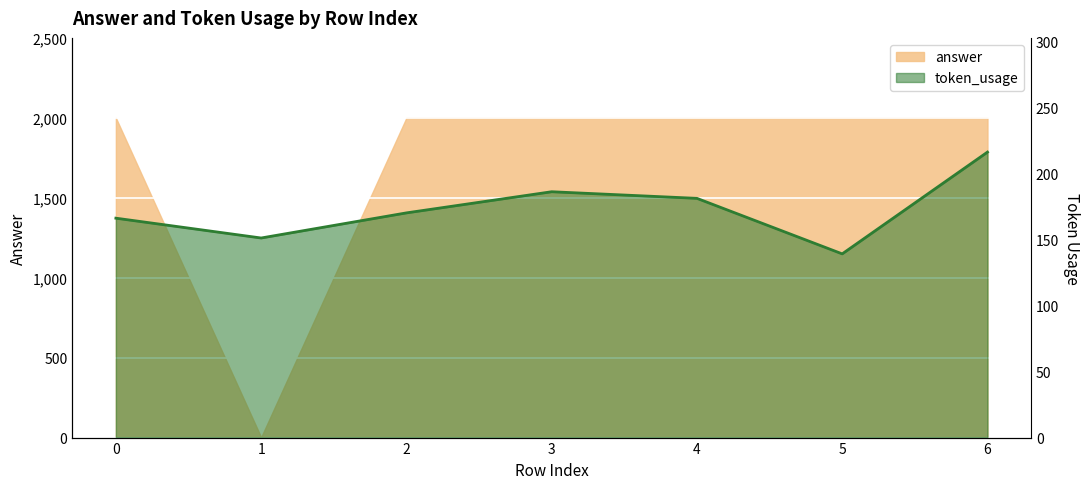

Which label corresponds to the smallest value in the chart?

5